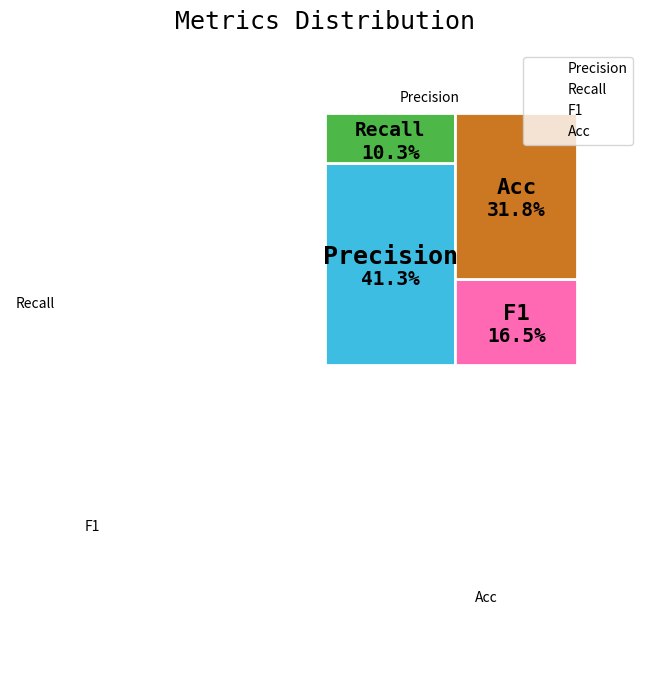

Is there any slice that represents more than half of the pie?

No